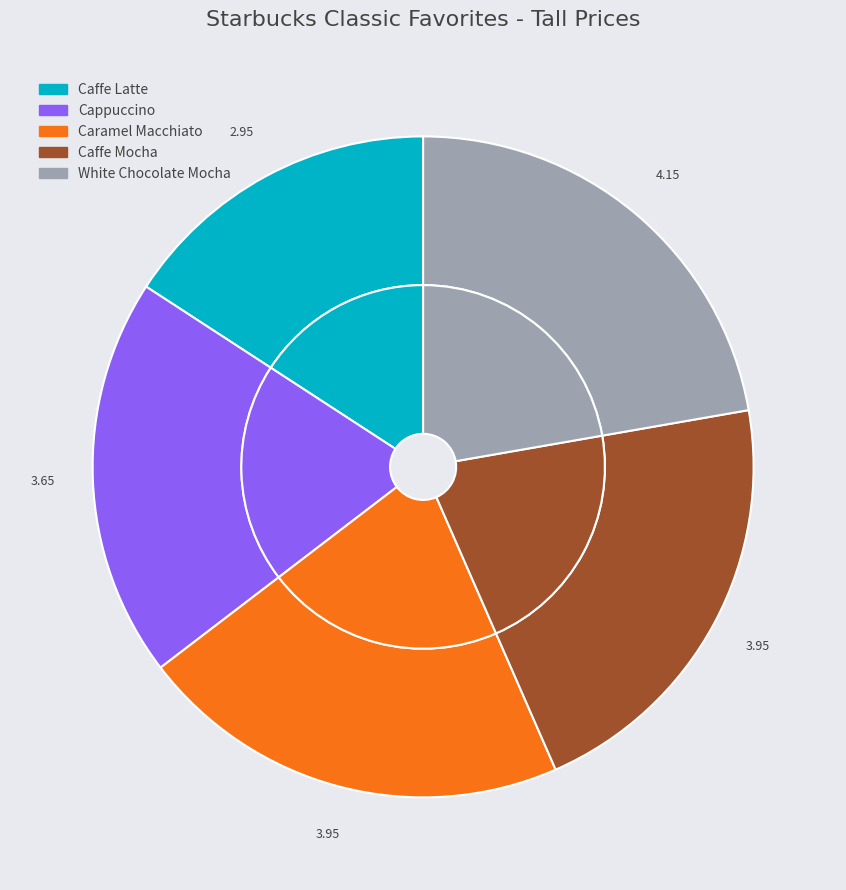

Between Caramel Macchiato and Cappuccino, which is larger?

Caramel Macchiato